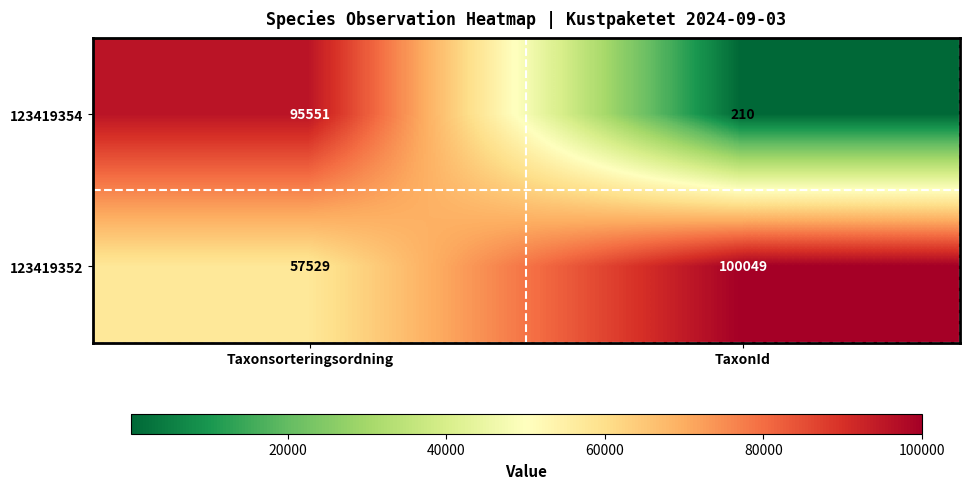

Is it true that 123419354 equals 210 at TaxonId?

True